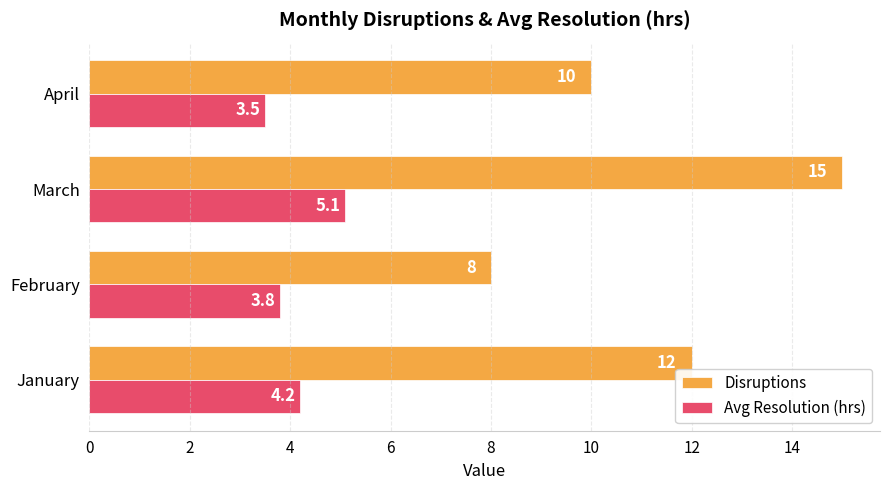

Which series changed the most between January and March?

Disruptions